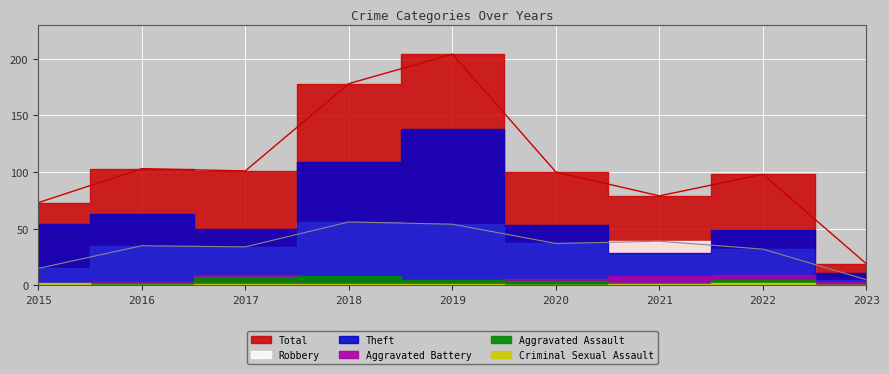

What are all the series names shown in the legend?

Theft, Robbery, Aggravated Assault, Aggravated Battery, Criminal Sexual Assault, Total